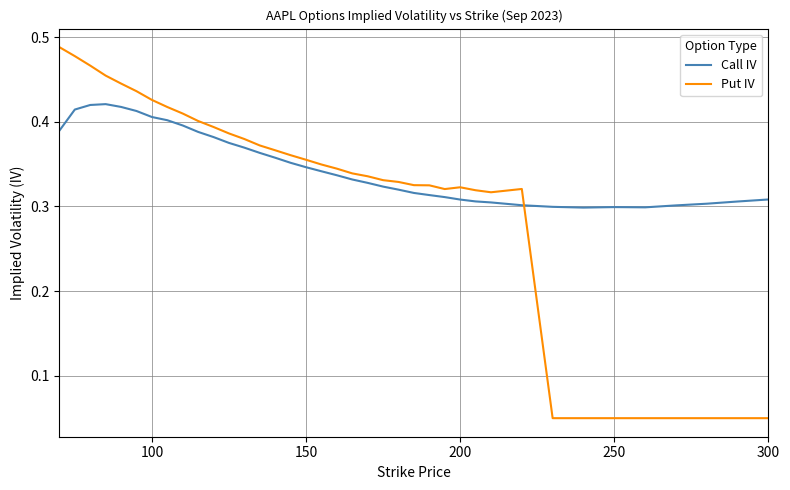

Which series has the largest total across all categories?

Call IV